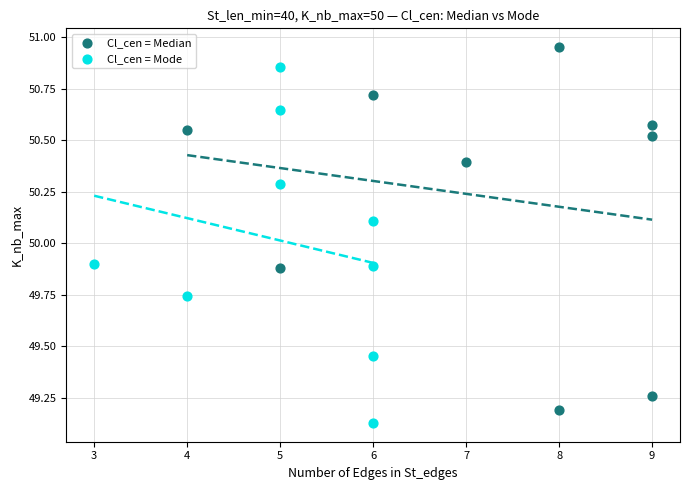

What are all the series names shown in the legend?

Cl_cen = Median, Cl_cen = Mode